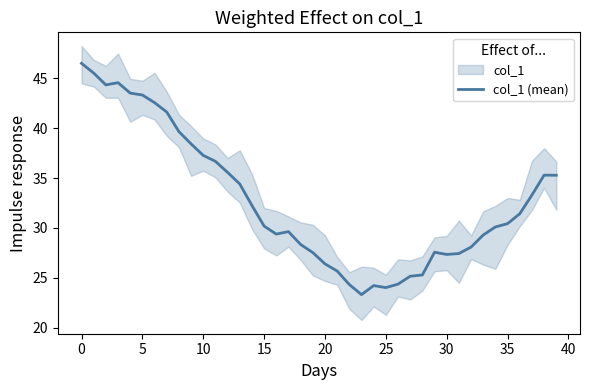

True or false: the data has more than 2 interior local peaks.

True